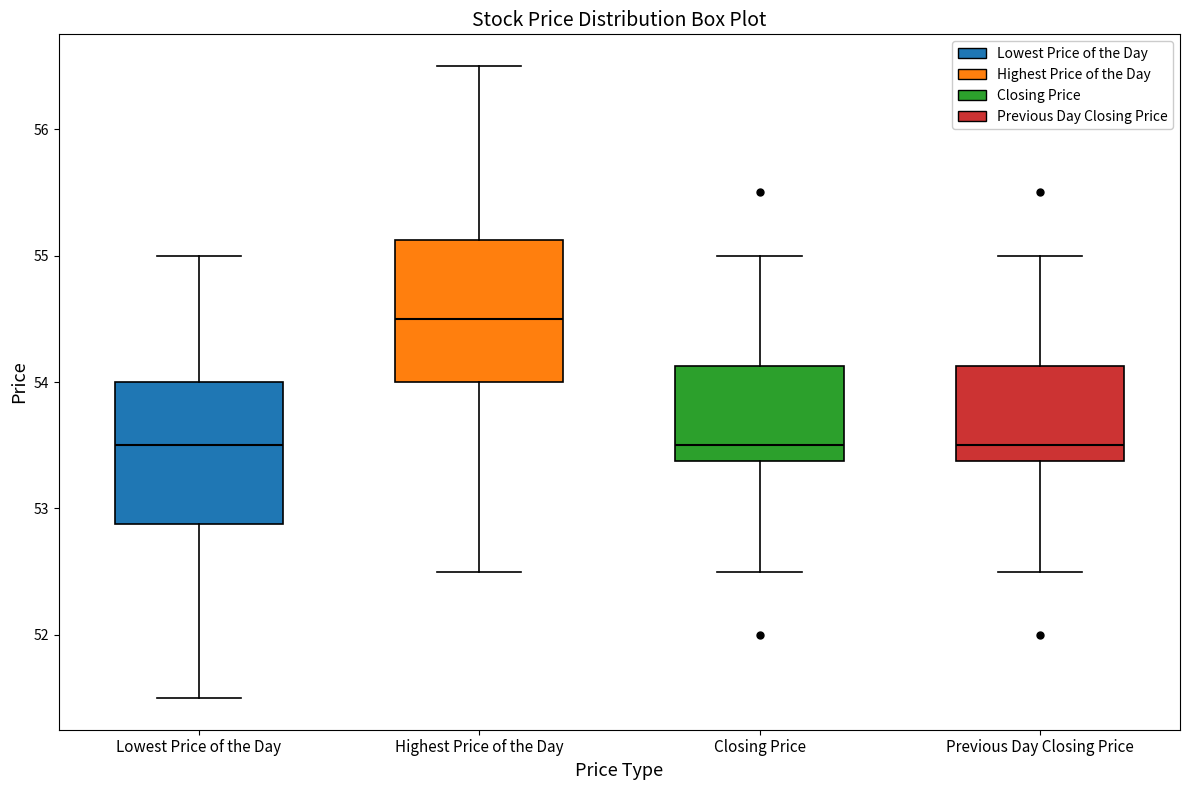

Which box's median line is the highest?

Highest Price of the Day